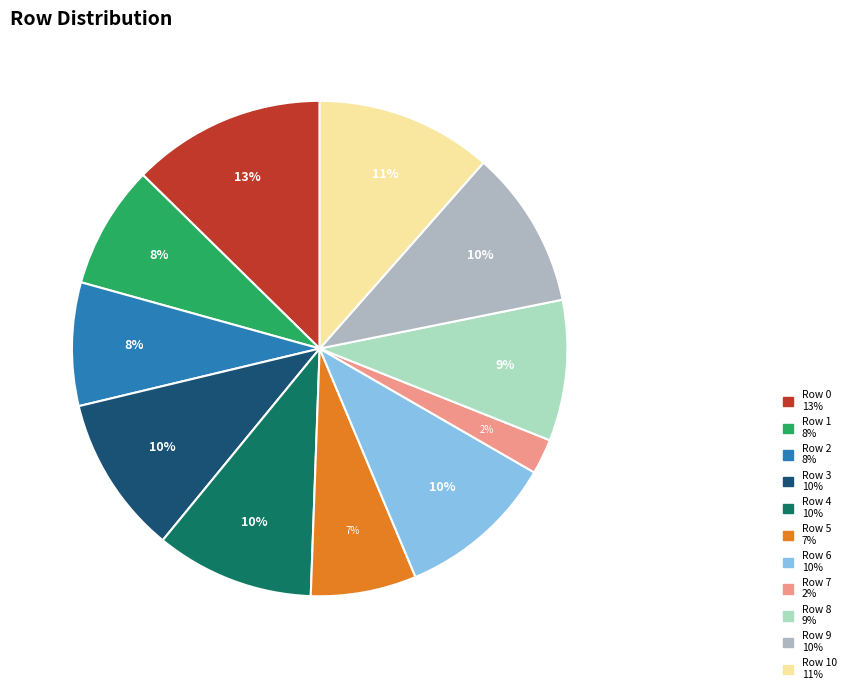

Does any single category account for the majority?

No